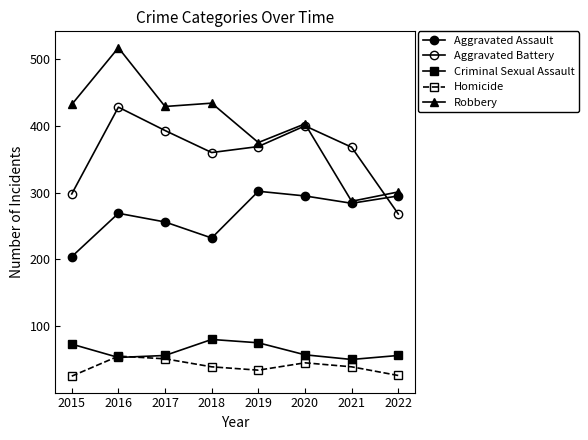

True or false: Criminal Sexual Assault and Robbery cross at least once.

False